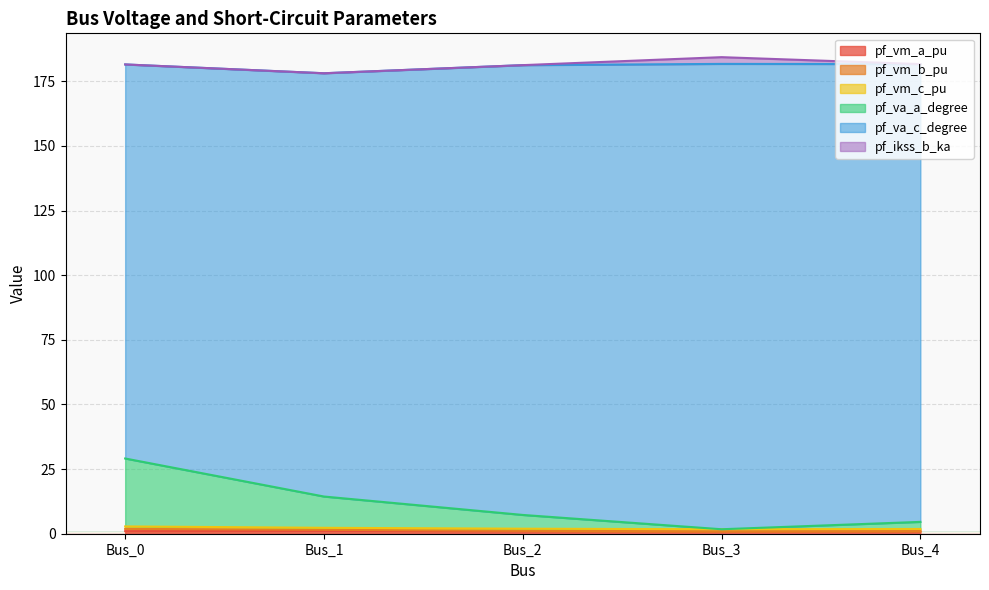

Rank the categories by pf_vm_a_pu value from lowest to highest.

Bus_3, Bus_4, Bus_2, Bus_0, Bus_1